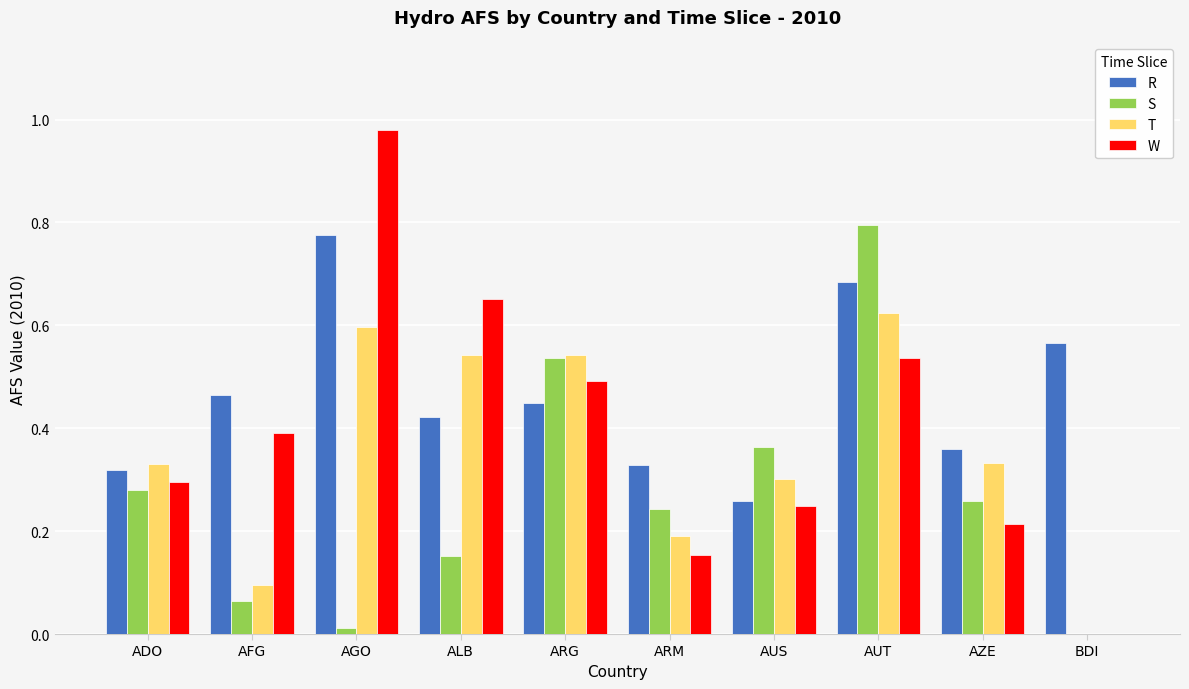

The value of W at AGO is 1.7. True or false?

False